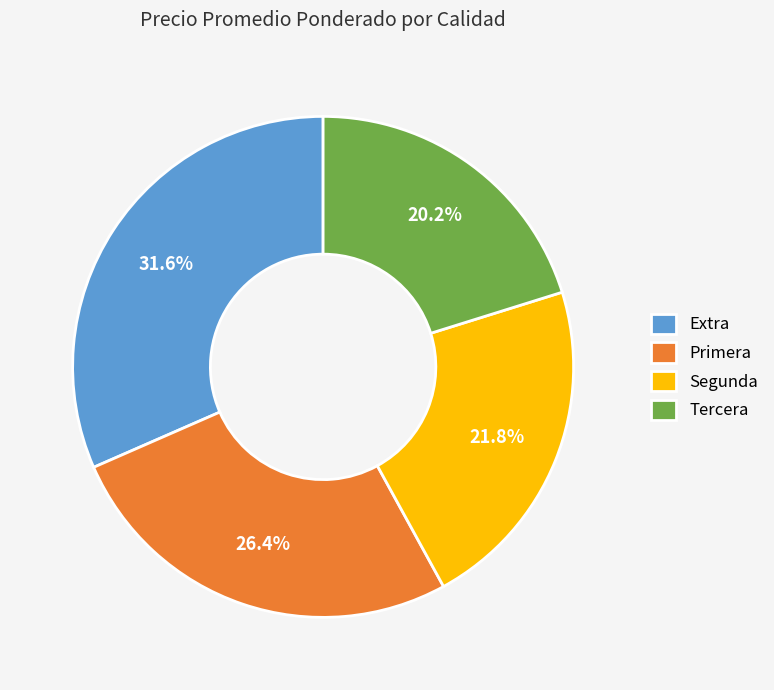

Rank the categories by value from lowest to highest.

Tercera, Segunda, Primera, Extra